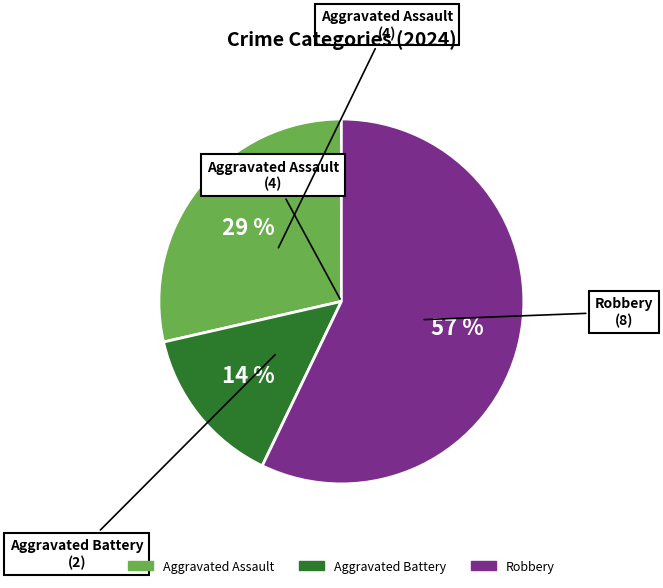

Which category has the biggest portion of the pie?

Robbery